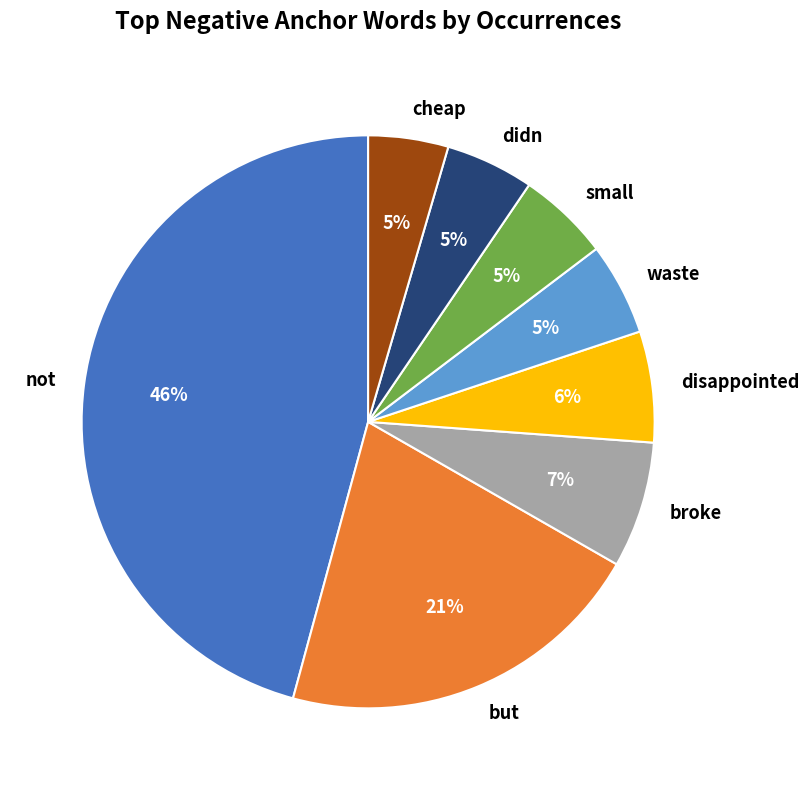

Does small represent more than half of the total?

No